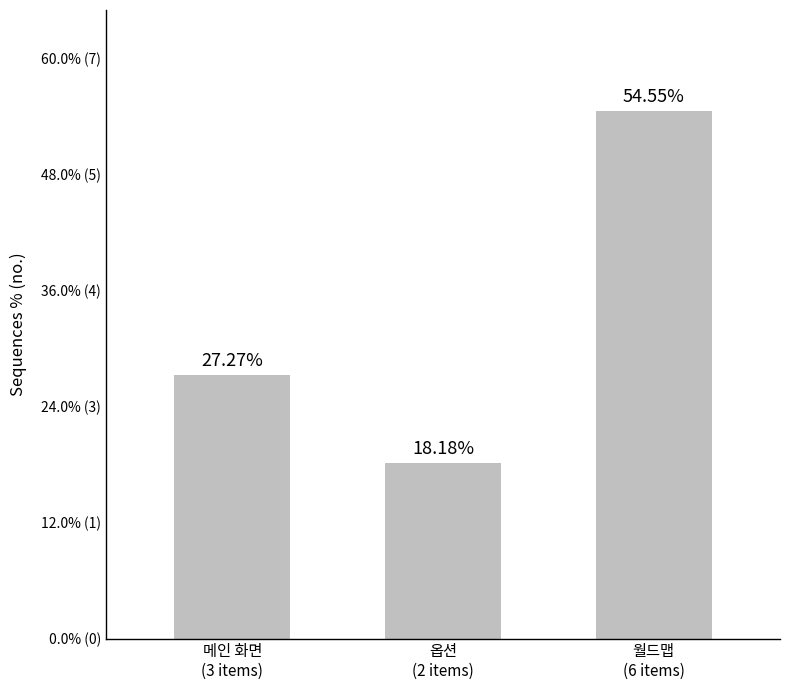

What is the change in value from 메인 화면
(3 items) to 월드맵
(6 items)?

+27.3